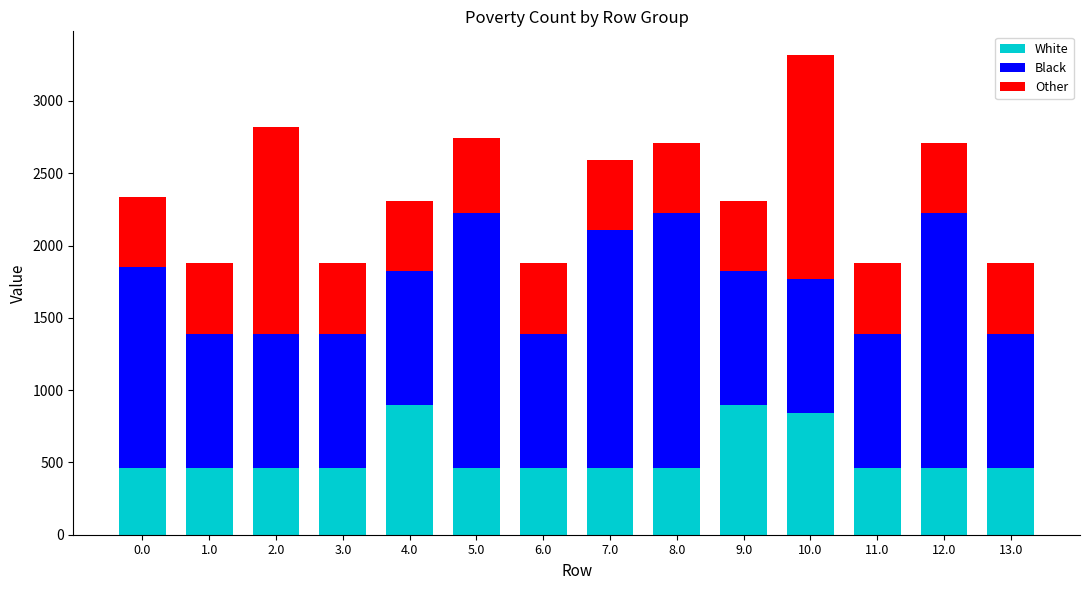

Does the chart contain stacked bars?

Yes